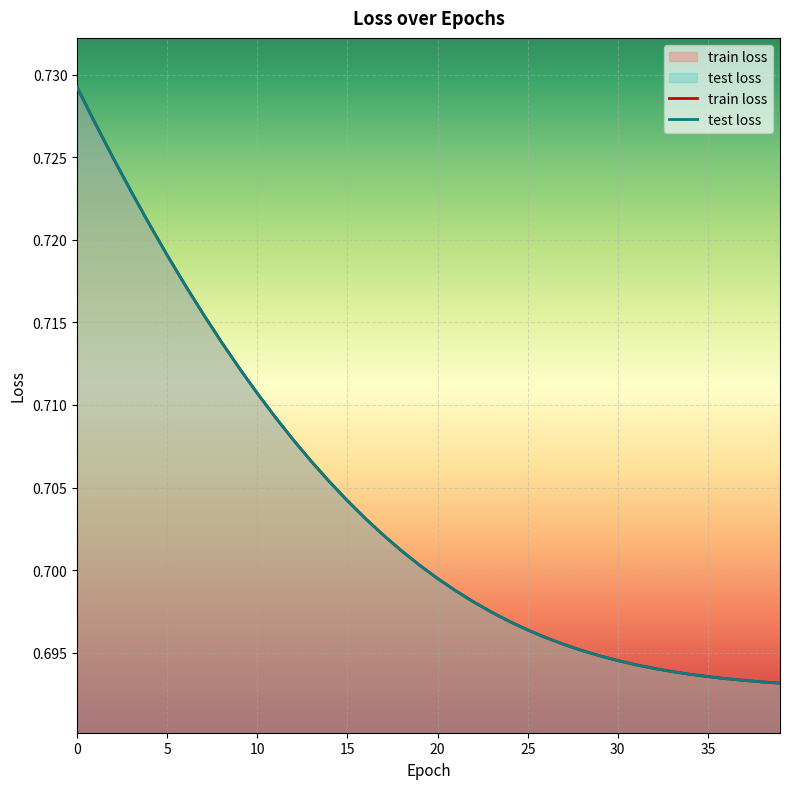

Rank the series at 18 from highest to lowest value.

train loss, test loss